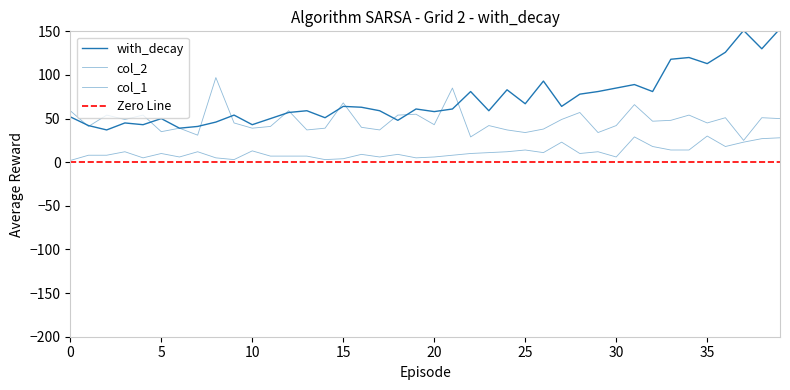

Is it true that col_1 equals 88 at 10?

False